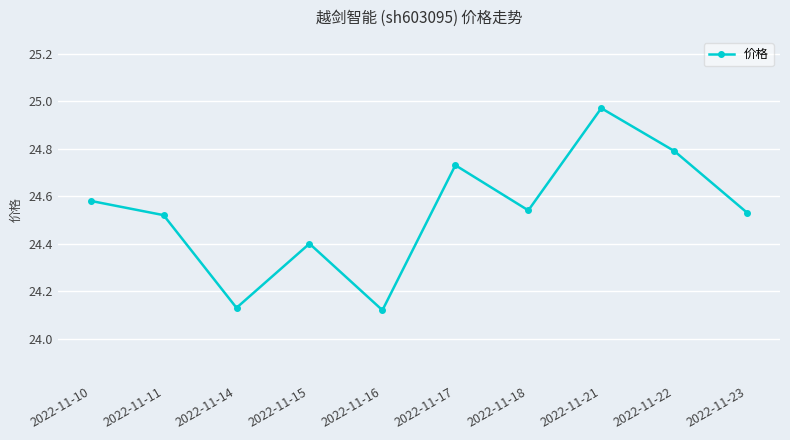

What is the value of the 9th point from the left?

24.8